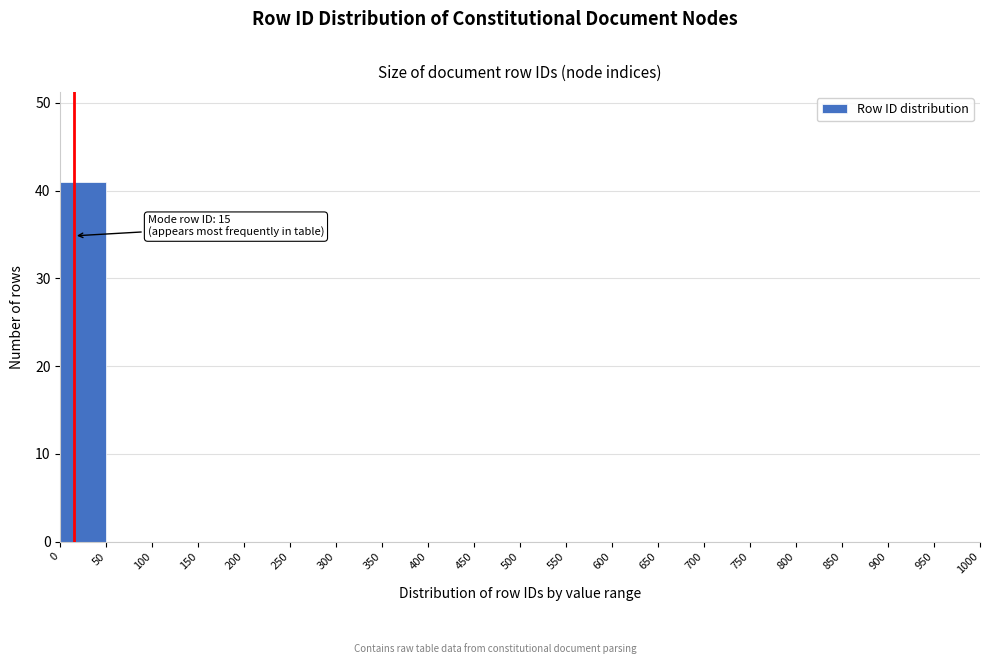

Over which range of the x-axis is the bar tallest?

0 to 50